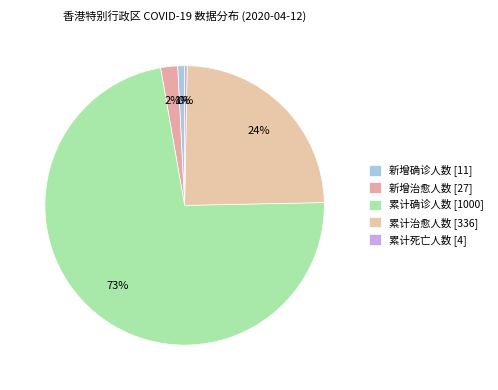

The 累计确诊人数 slice represents 78% of the pie. True or false?

False